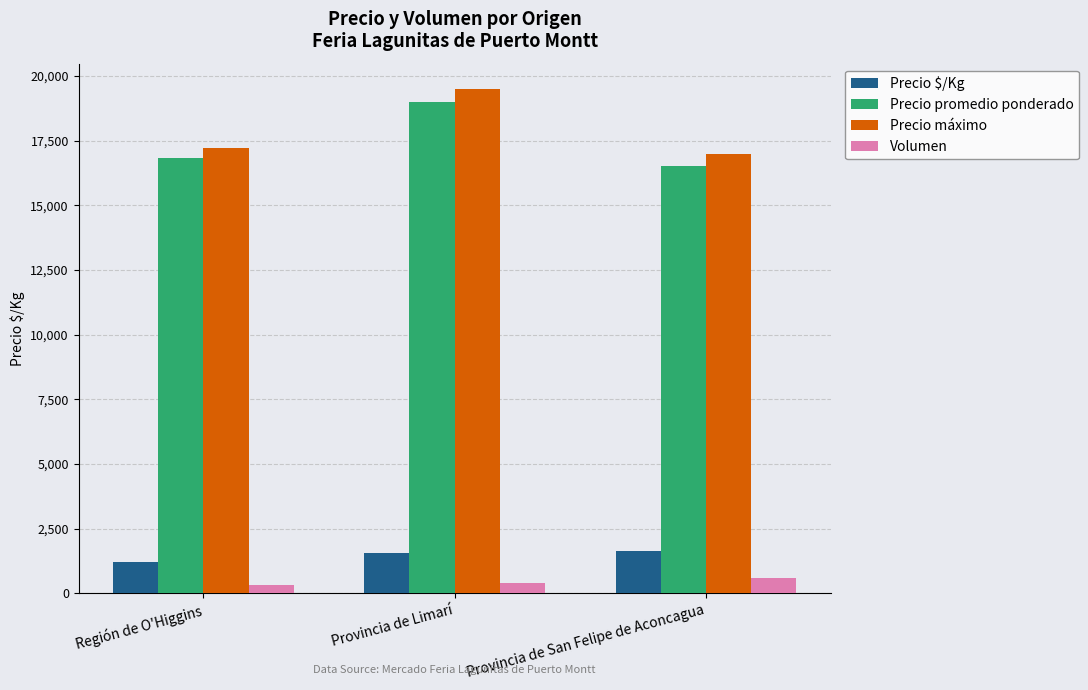

At which label is Precio máximo closest to 18250?

Región de O'Higgins